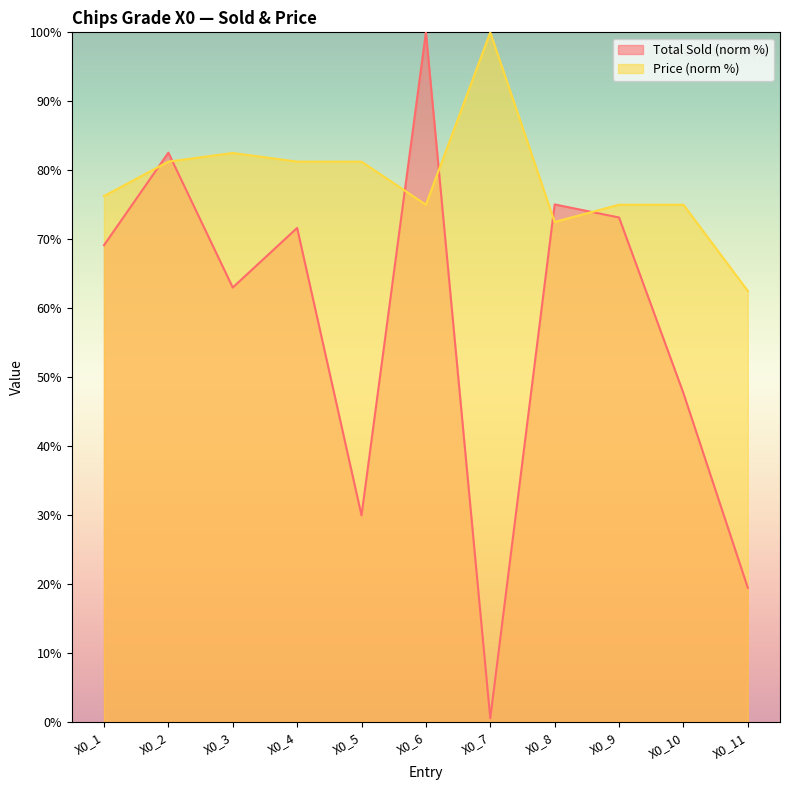

Count the number of categories in the chart.

11